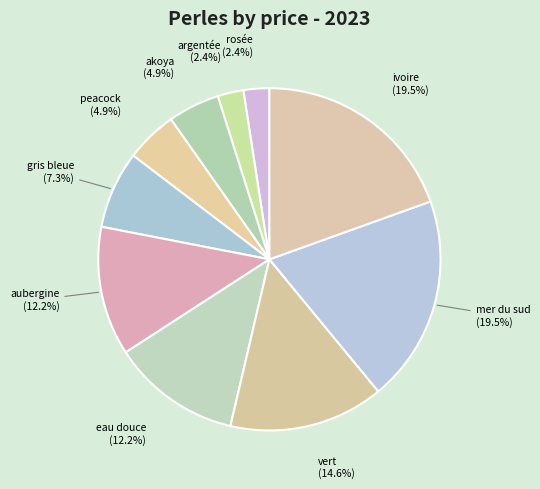

Count the number of slices in the pie.

10